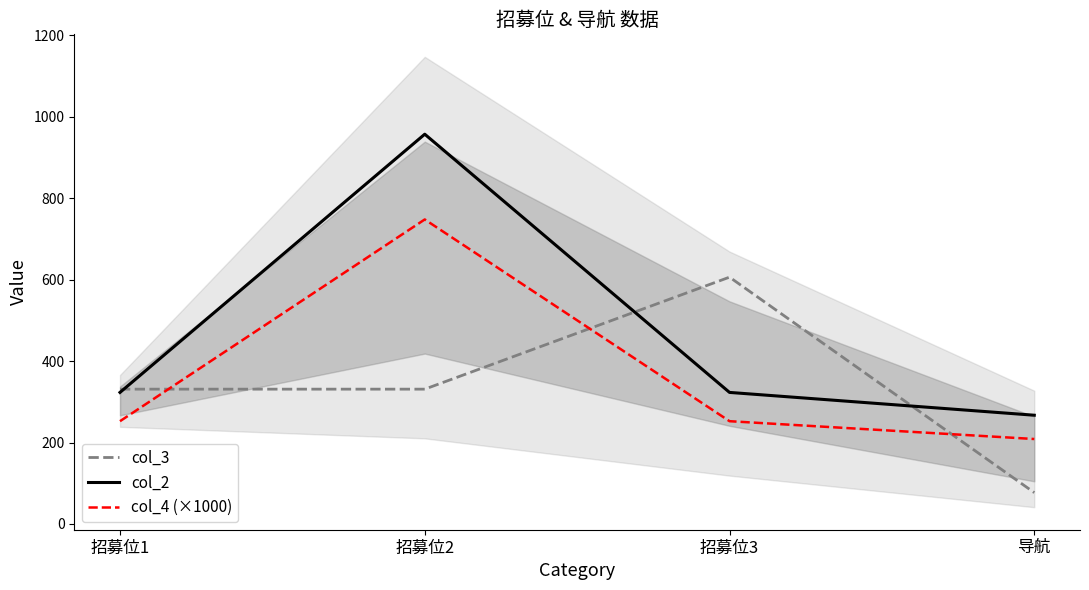

Reading left to right, transcribe all the data shown in this chart.

col_3: 招募位1=331.0	招募位2=331.0	招募位3=606.0	导航=77.0
col_2: 招募位1=323.0	招募位2=957.0	招募位3=323.0	导航=267.0
col_4 (×1000): 招募位1=252.3	招募位2=747.7	招募位3=252.3	导航=208.6